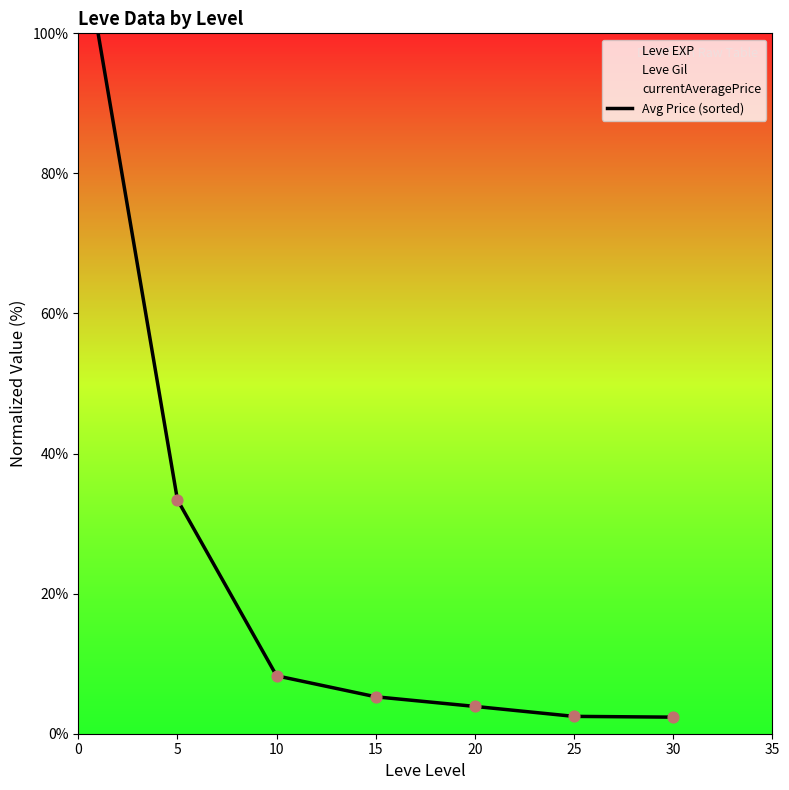

Is it true that Avg Price (sorted) equals 2.5 at 25?

True